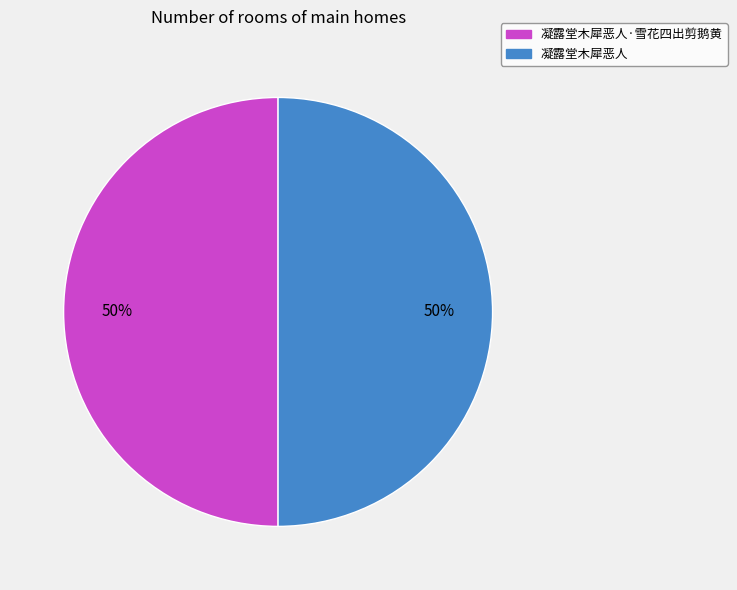

How many segments does this pie chart have?

2